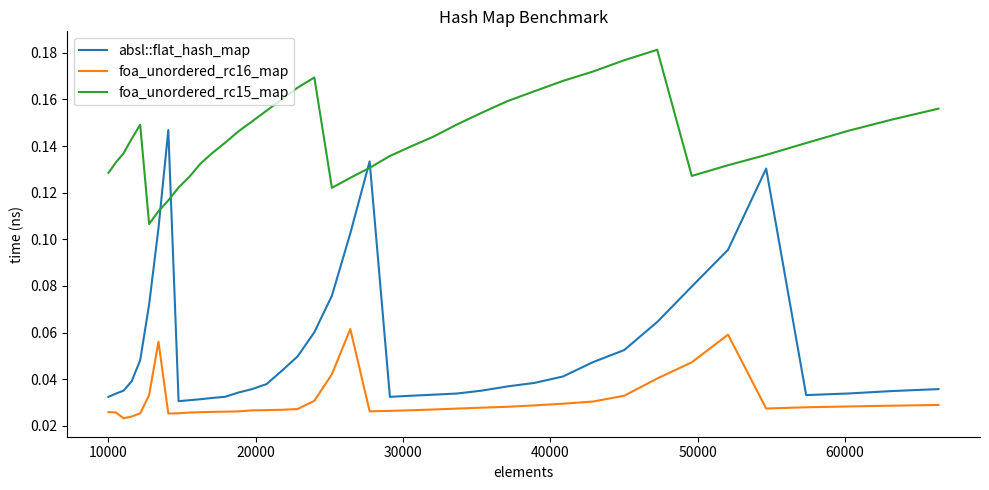

True or false: absl::flat_hash_map and foa_unordered_rc16_map intersect in this chart.

False